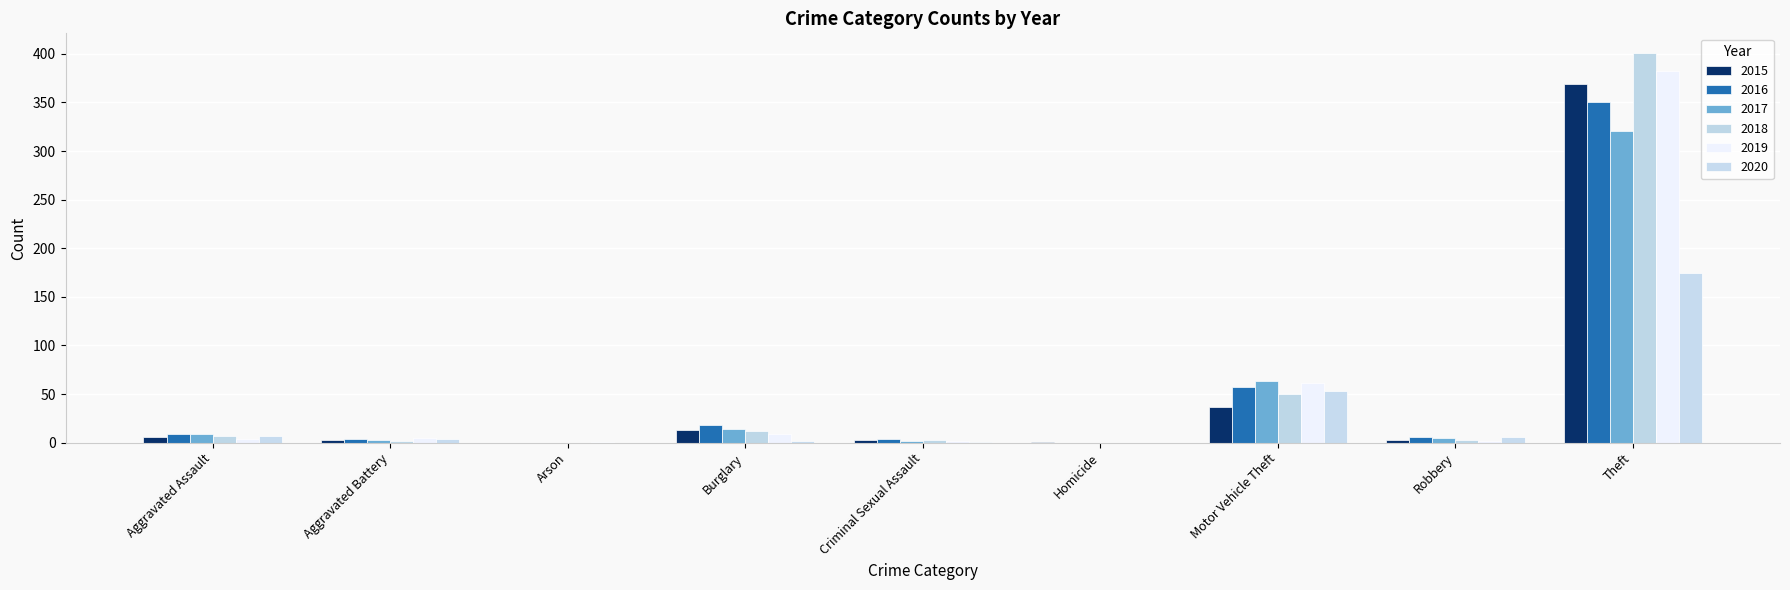

At which category is the sum across all series the highest?

Theft